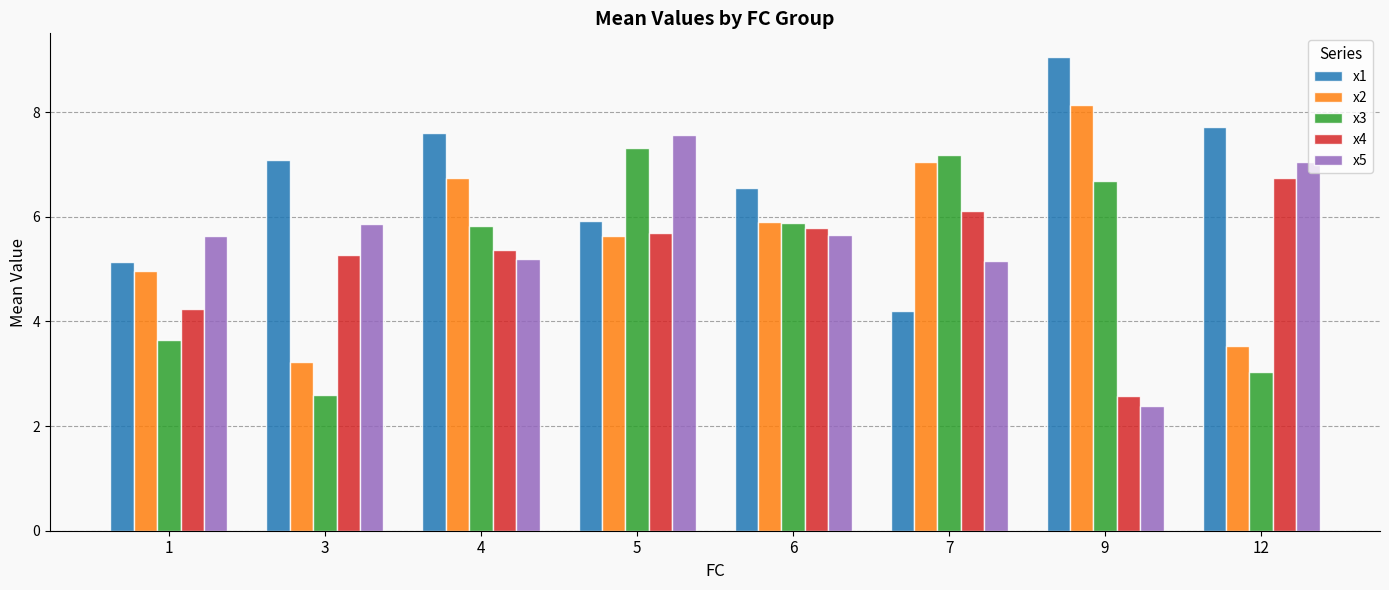

The value of x4 at 12 is 6.7. True or false?

True